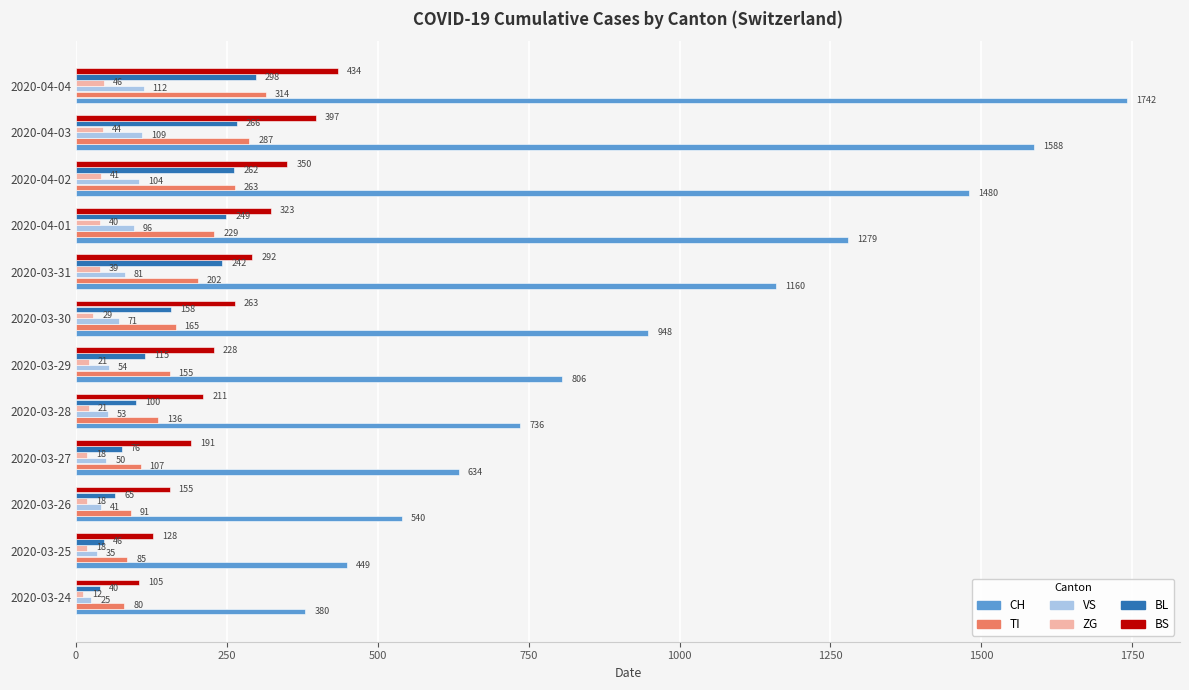

What is the highest value of the ZG series?

46